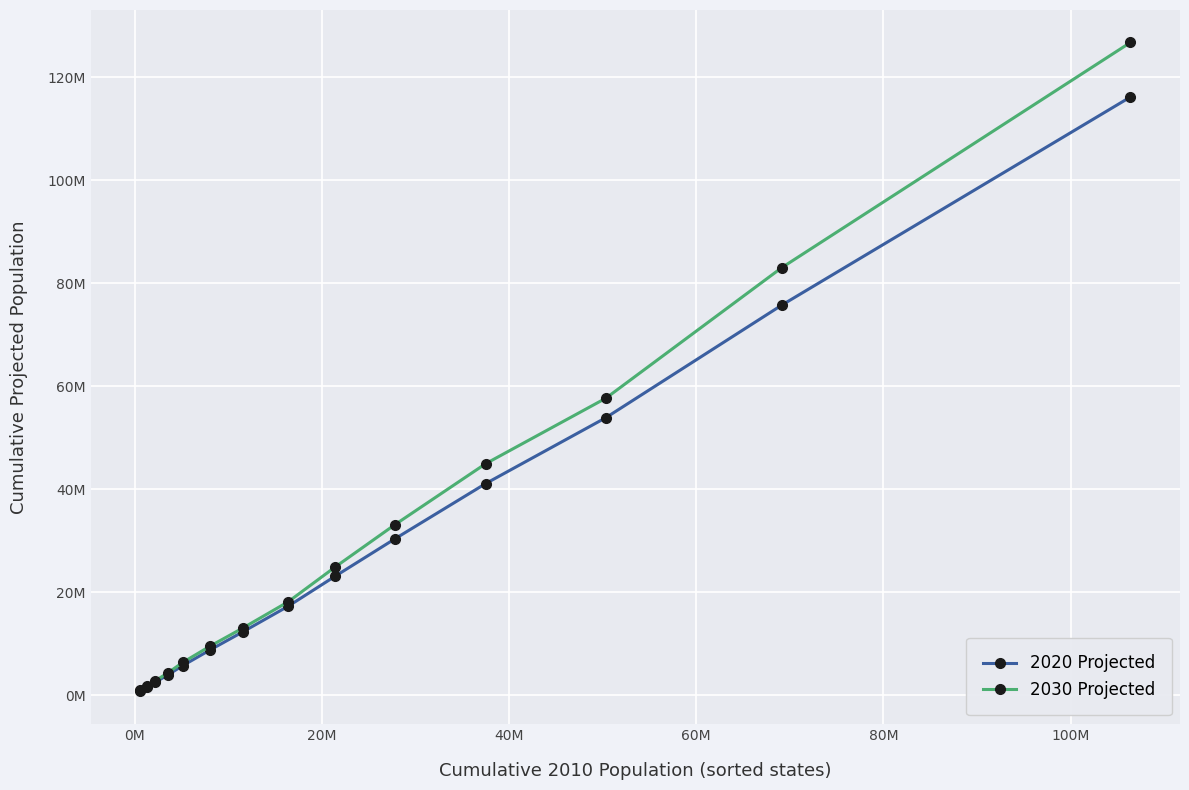

At how many categories does at least one series exceed 82450867?

2